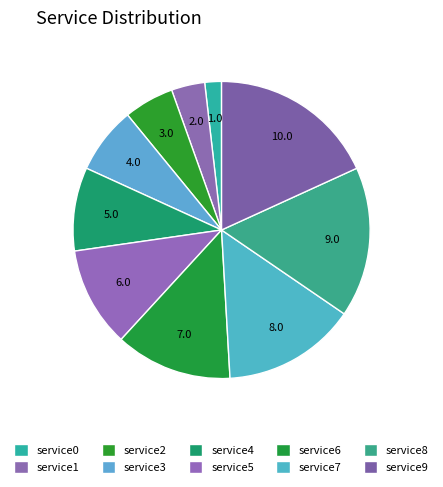

How many slices are in this pie chart?

10